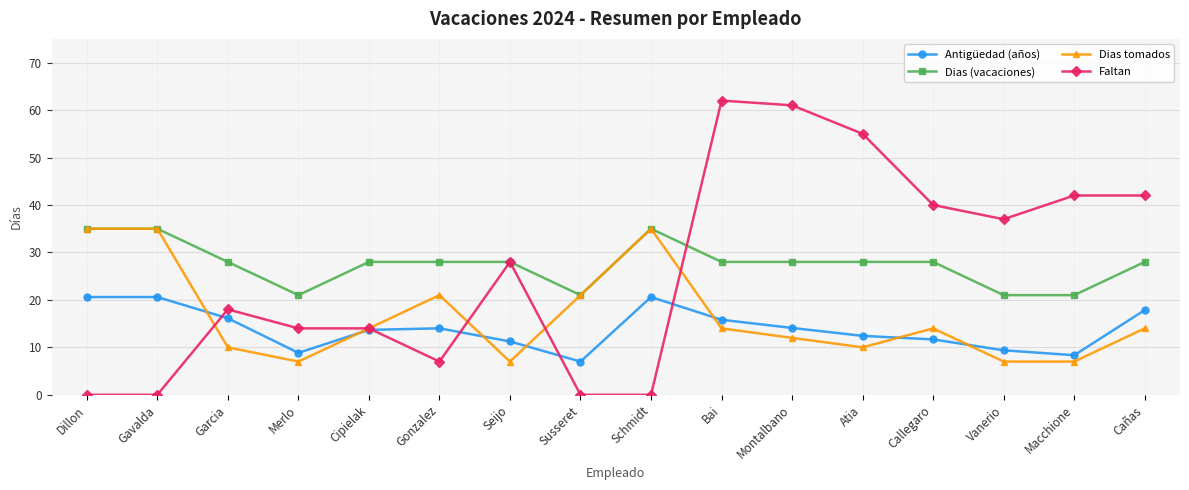

At which category is the sum across all series the highest?

Bai